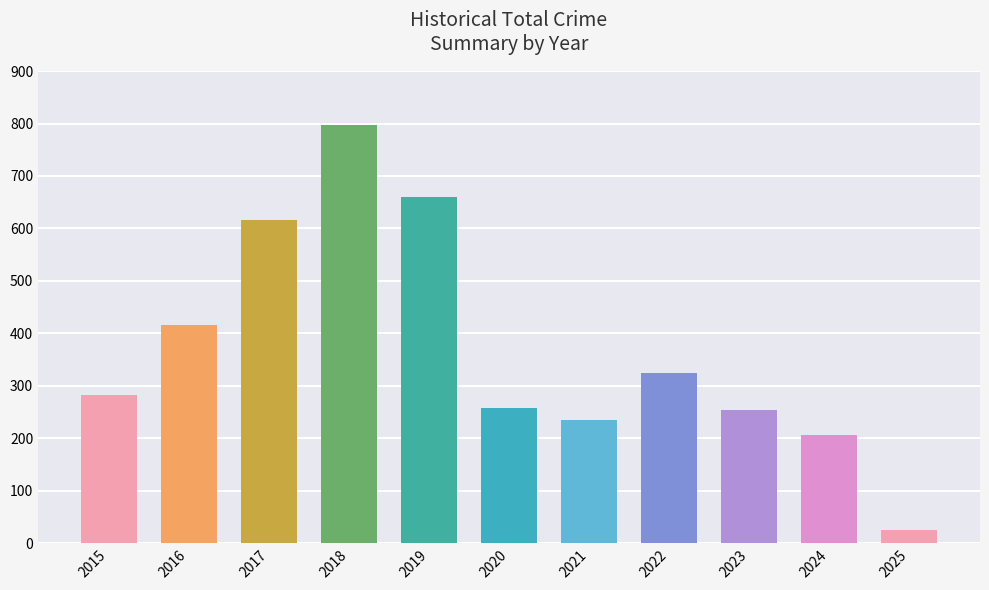

Approximately how many times larger is the value at 2017 compared to 2024?

3.0